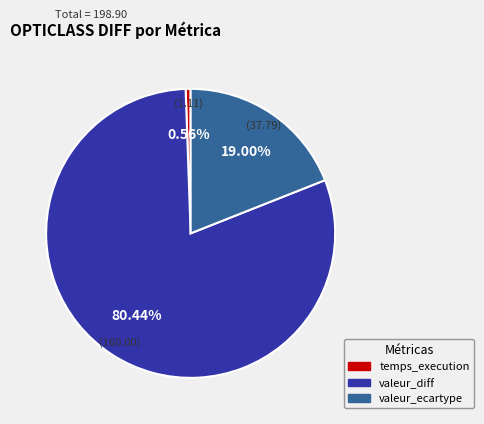

To the nearest percent, what is the difference between the largest and smallest slice percentages?

80%